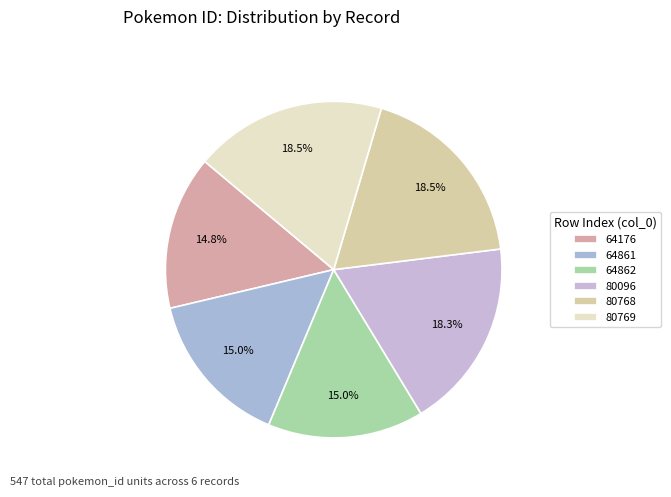

Is 80768 the majority of the pie?

No